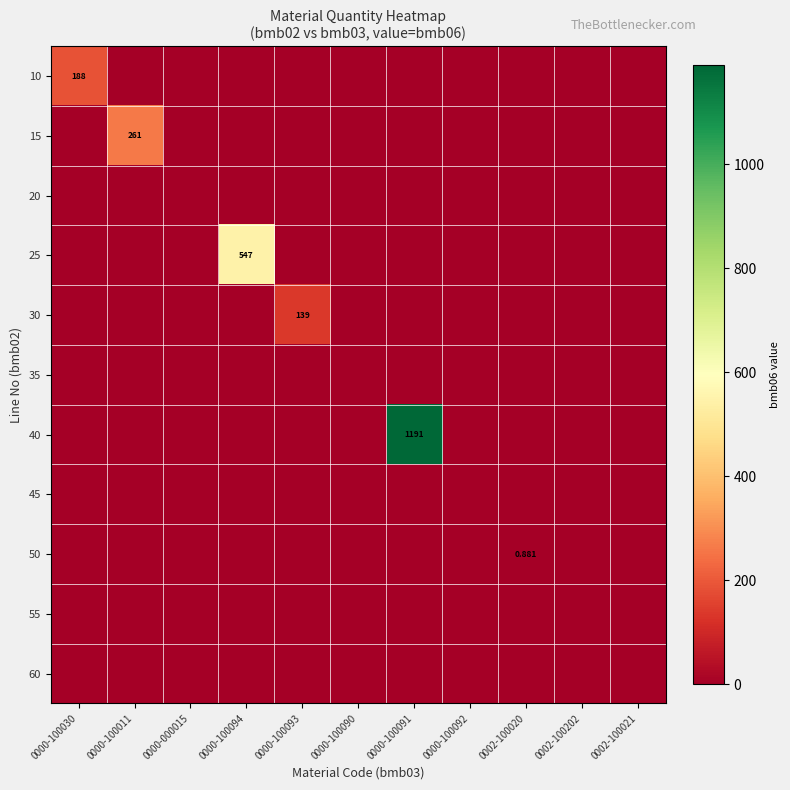

The 50 series shows 0.0 at 0000-100094. True or false?

True